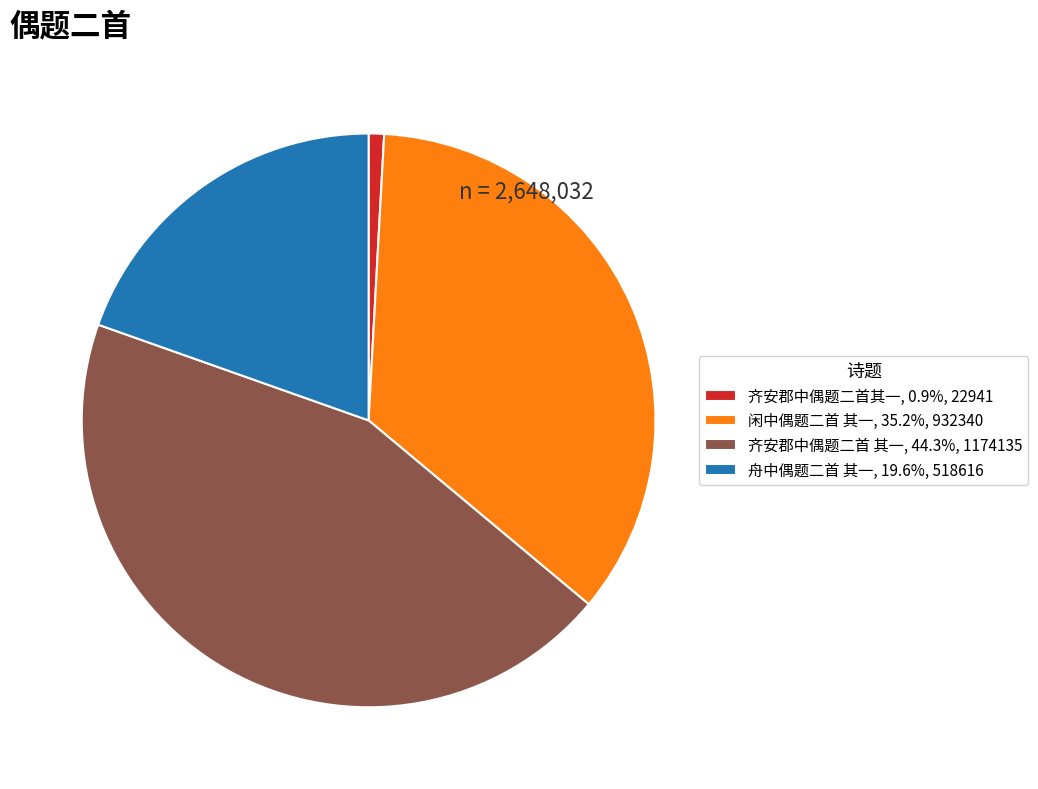

Do 齐安郡中偶题二首 其一, 44.3%, 1174135 and 舟中偶题二首 其一, 19.6%, 518616 together represent more than half of the pie?

Yes